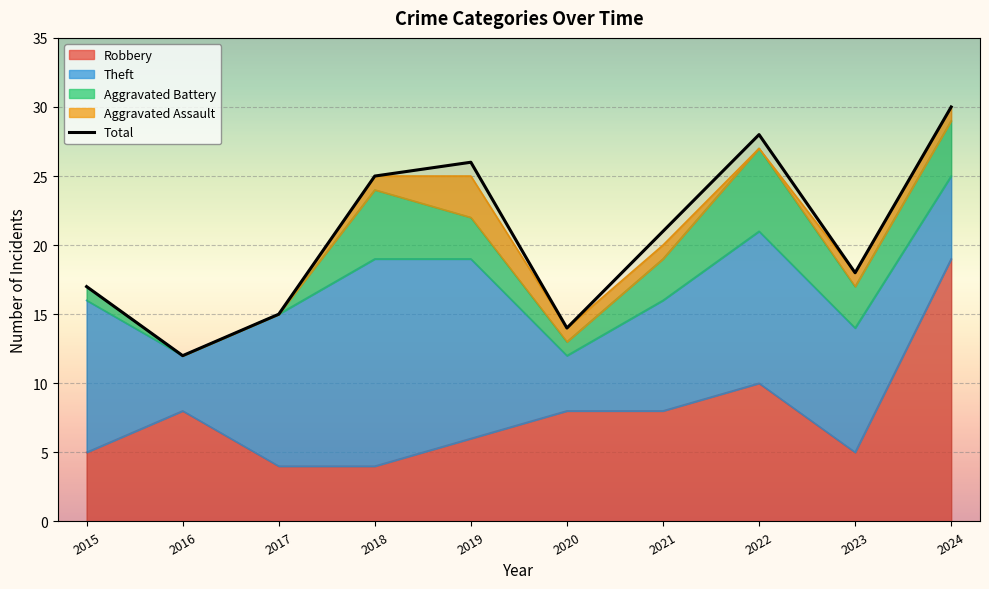

What is the maximum value shown in the chart?

30